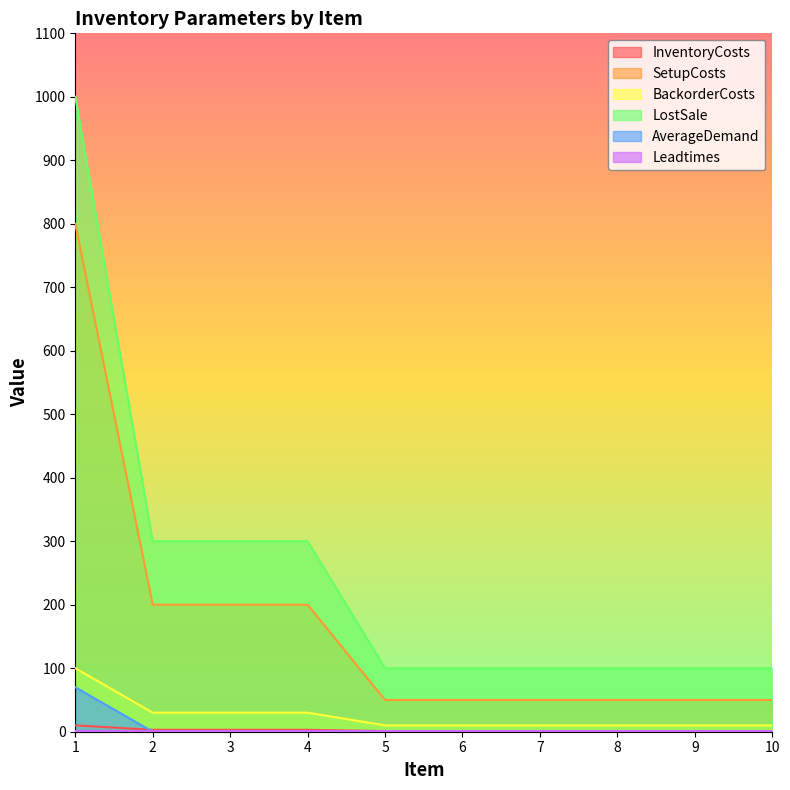

The AverageDemand series shows 0 at 7. True or false?

True